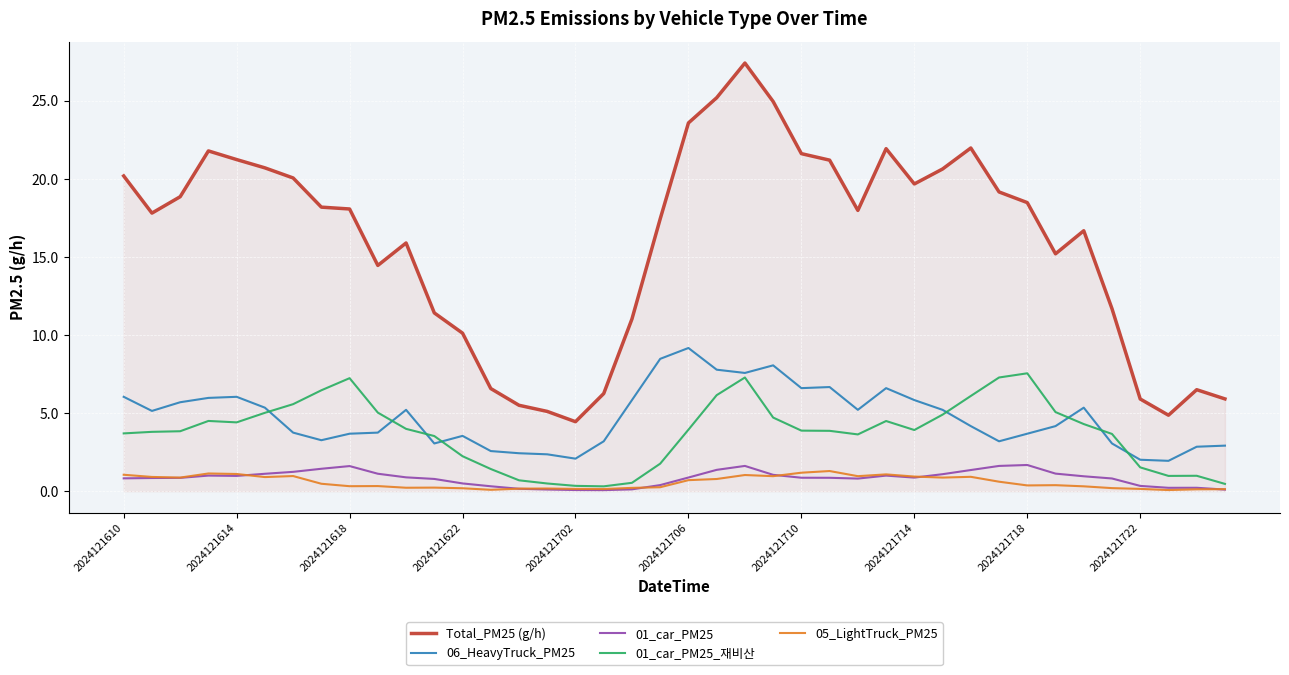

True or false: 01_car_PM25 and Total_PM25 (g/h) intersect in this chart.

False